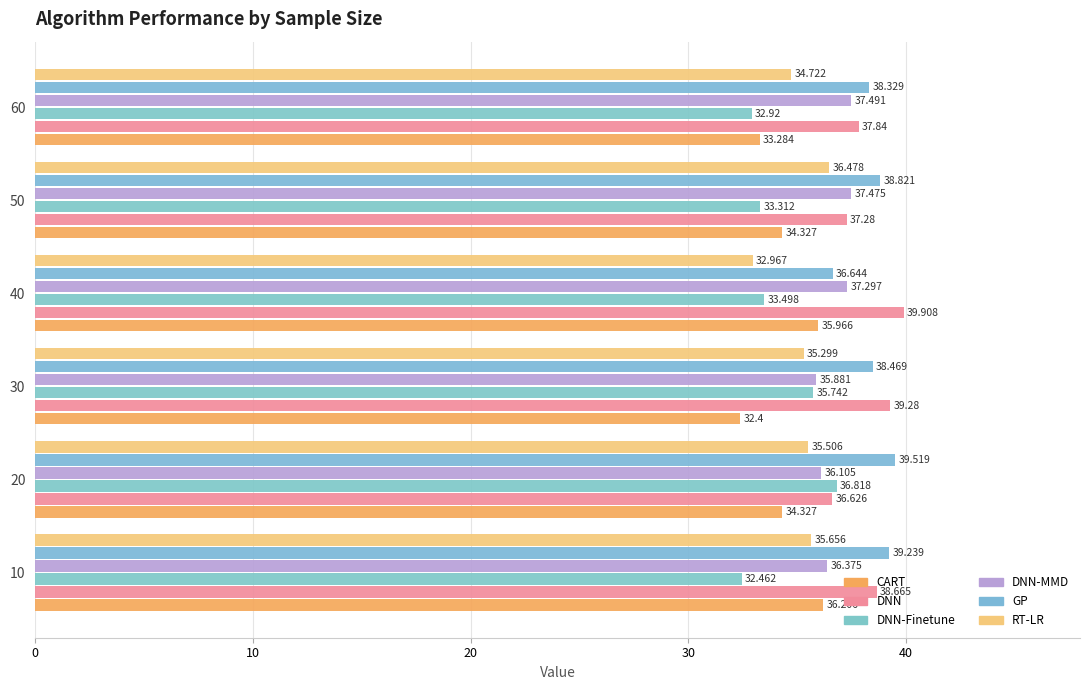

Rank the series at 50 from lowest to highest value.

DNN-Finetune, CART, RT-LR, DNN, DNN-MMD, GP